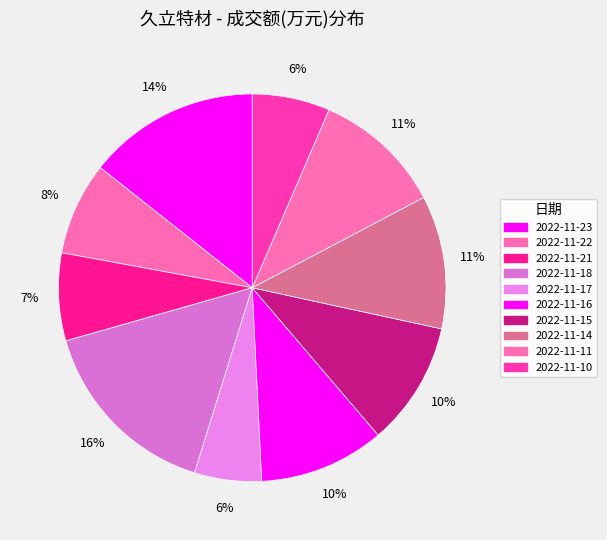

Which slice is the largest?

2022-11-18